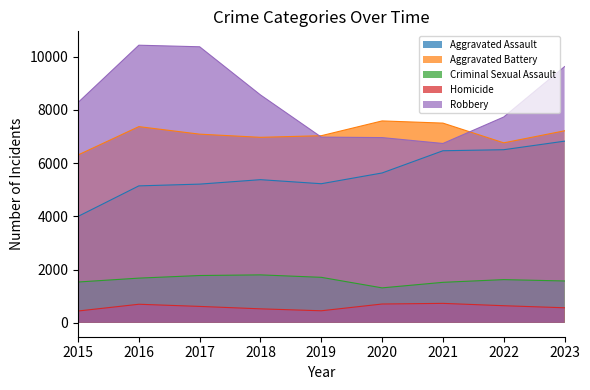

At 2017, list the series in order from smallest to largest.

Homicide, Criminal Sexual Assault, Aggravated Assault, Aggravated Battery, Robbery